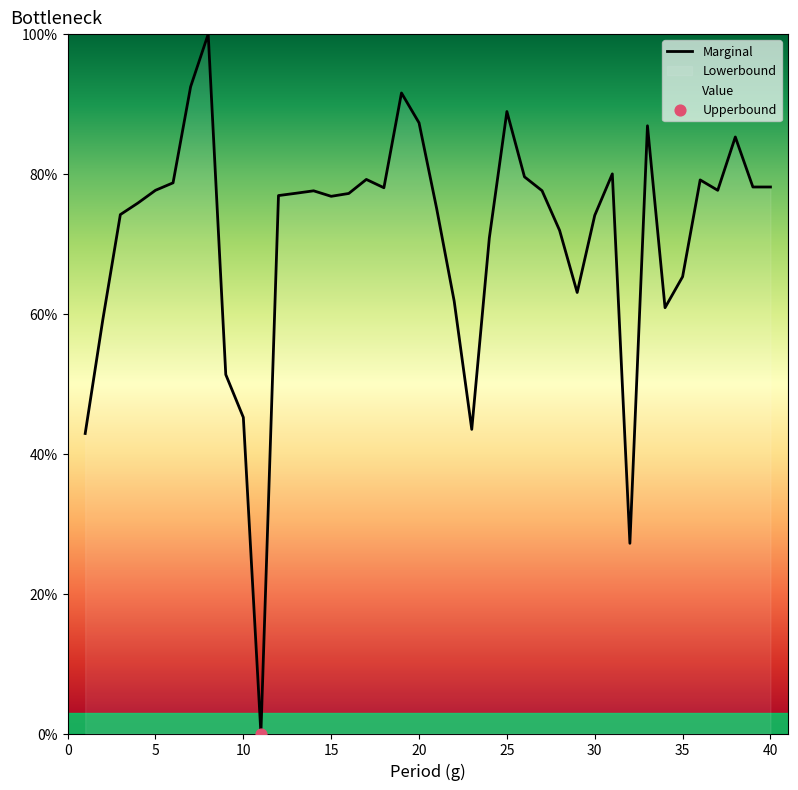

Approximately how many times larger is the value at 15 compared to 10?

1.7